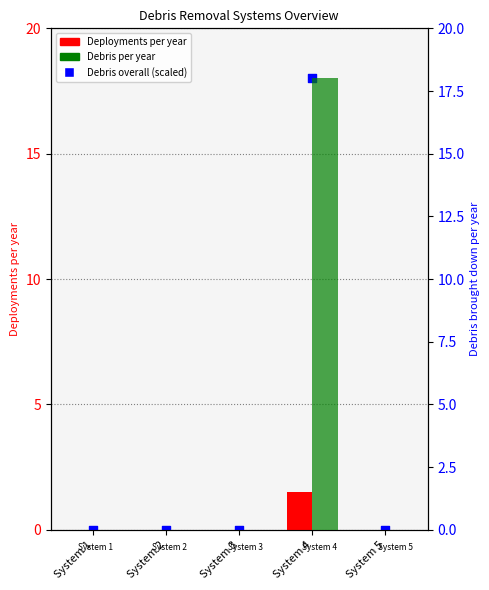

Is the value of Debris overall (scaled) at System 2 greater than the value of Debris per year at System 1?

No